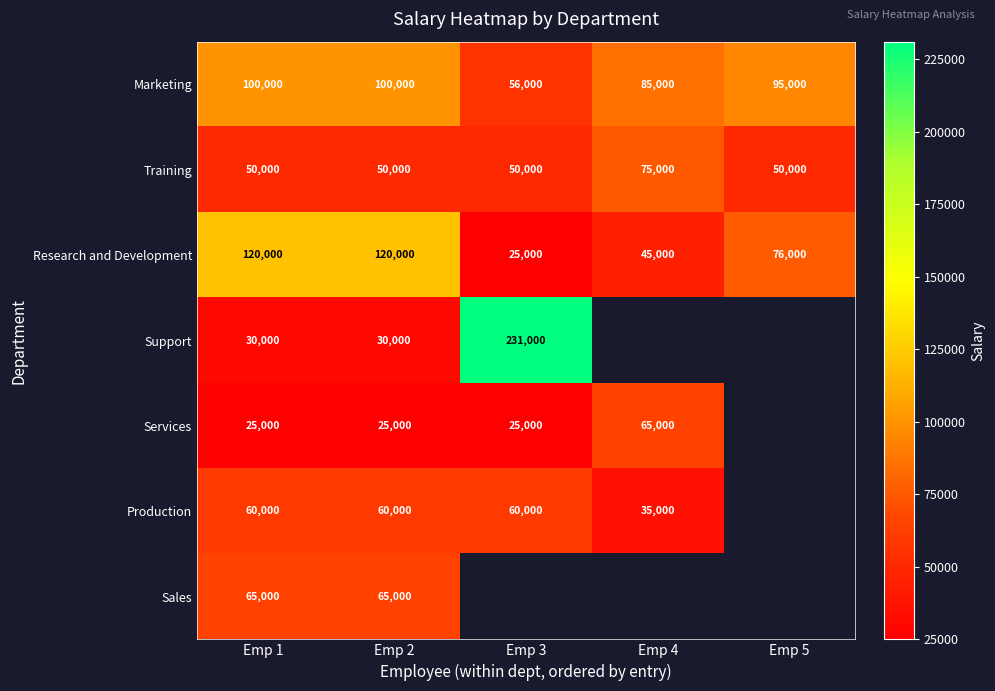

True or false: Support has a value of 41905.1 at Emp 2.

False